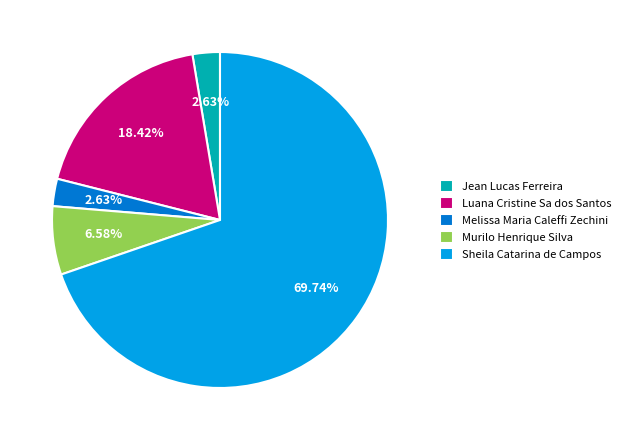

What is the ratio of the value at Melissa Maria Caleffi Zechini to the value at Jean Lucas Ferreira?

1.0